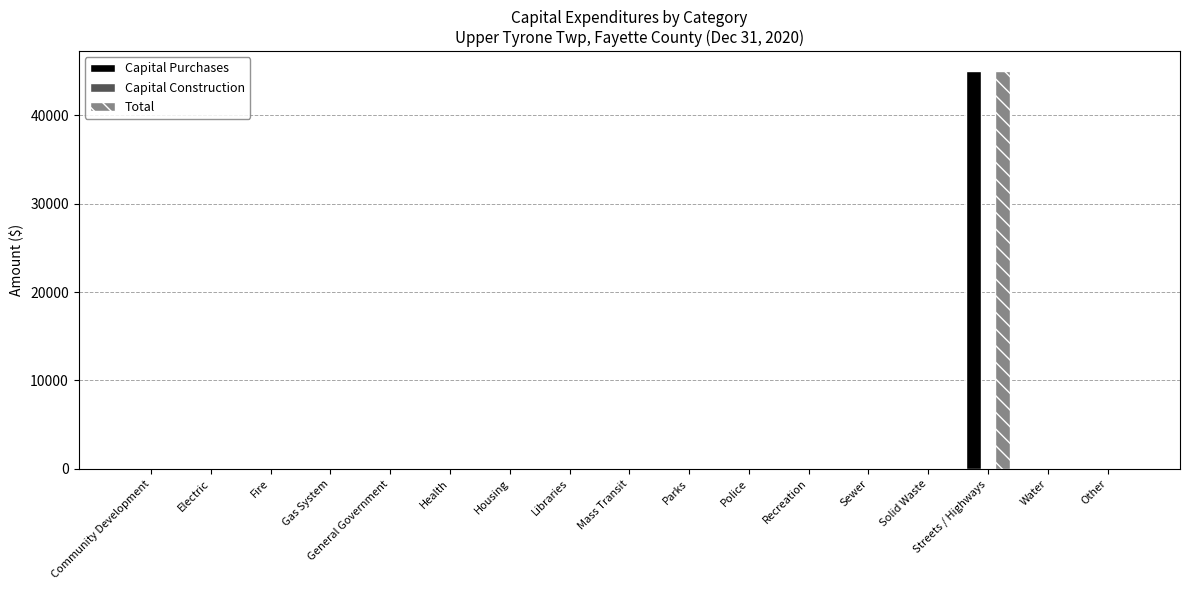

At which category is the sum across all series the highest?

Streets / Highways